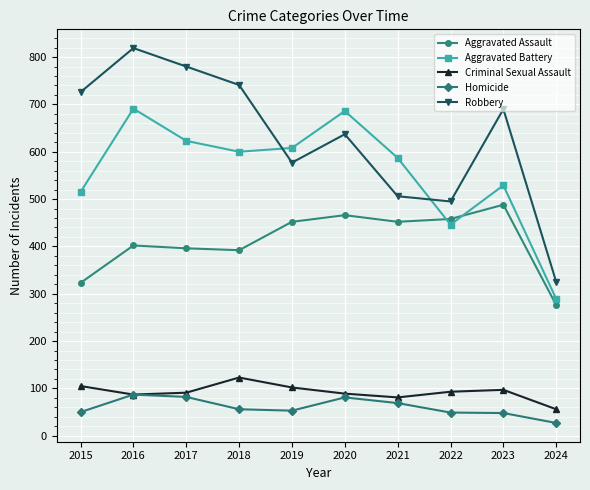

After their last crossing, which series has the higher values: Robbery or Aggravated Battery?

Robbery